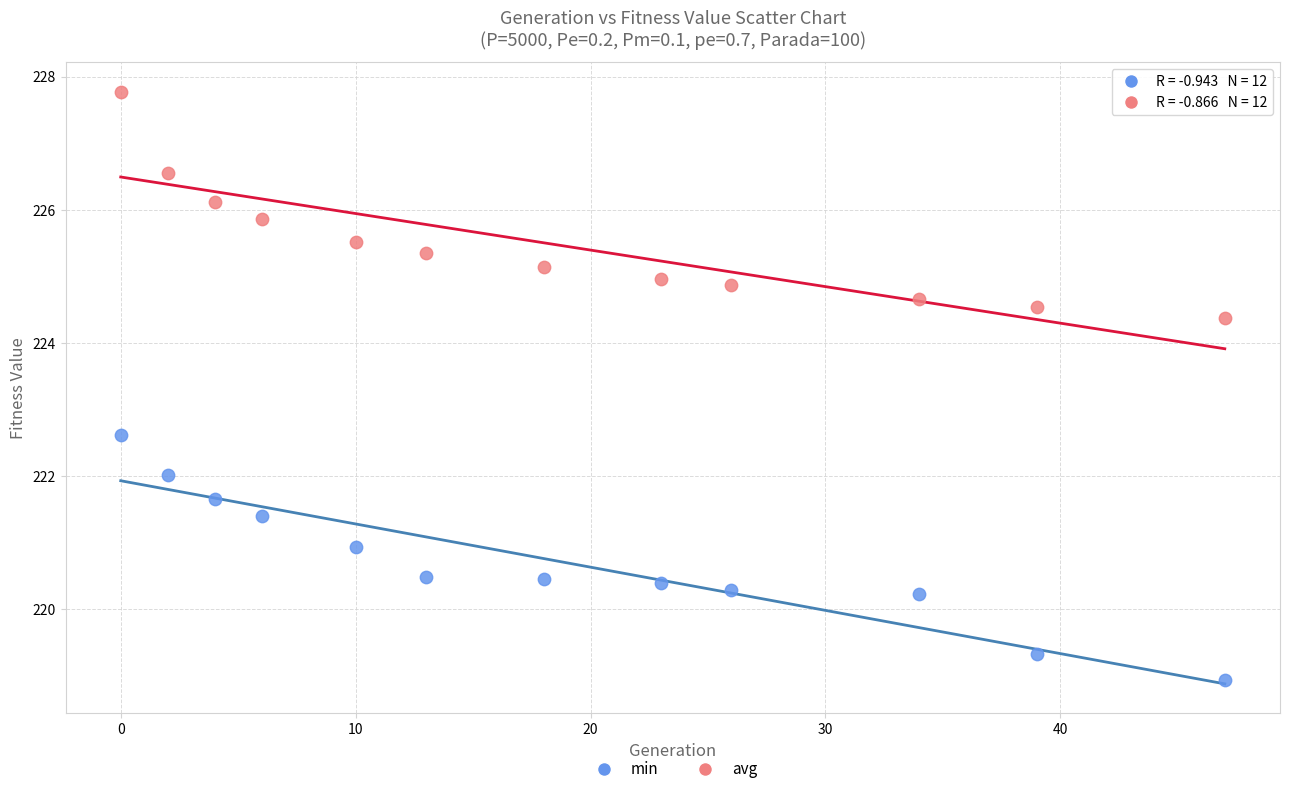

Which series reaches the maximum Y coordinate?

avg